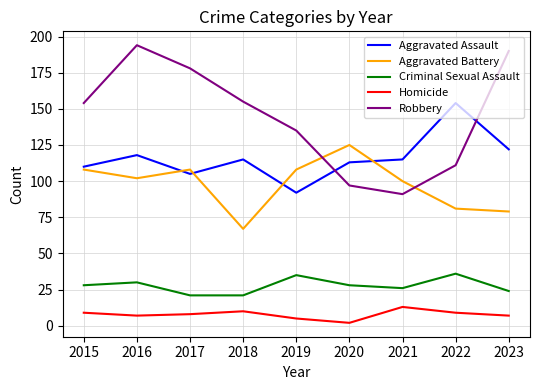

What is the difference between the second highest and second lowest values in the Homicide series?

5